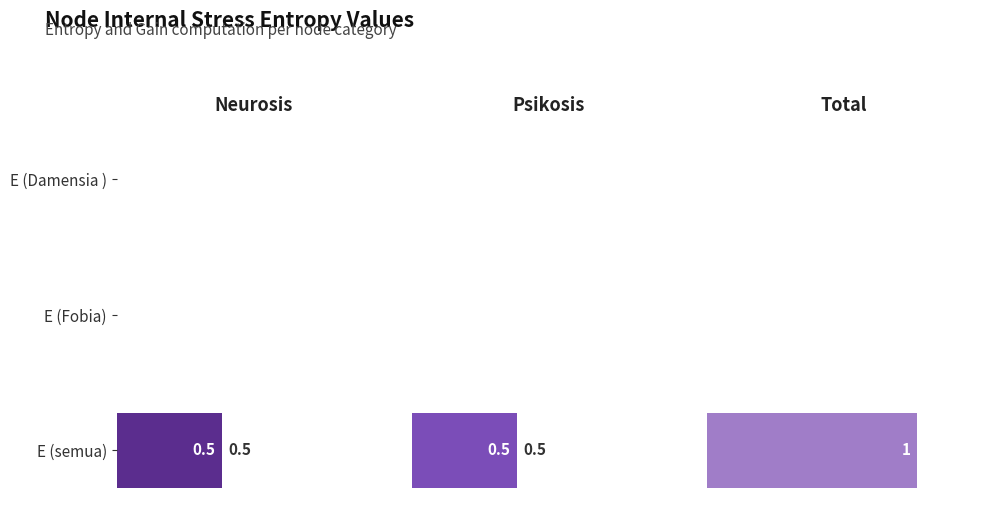

Between E (semua) and E (Fobia), which series saw the biggest shift?

Total